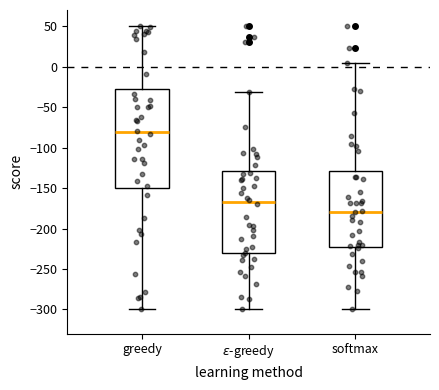

Which box is the tallest, from its lower edge to its upper edge?

greedy